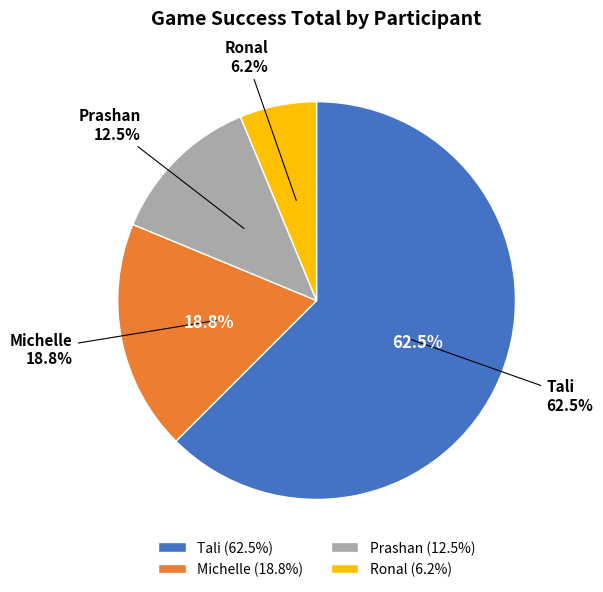

Is there any slice that represents more than half of the pie?

Yes